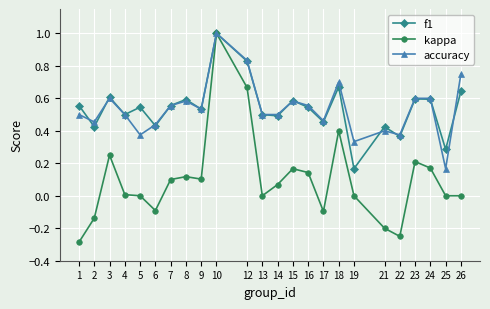

Which series has the largest range (max minus min)?

kappa